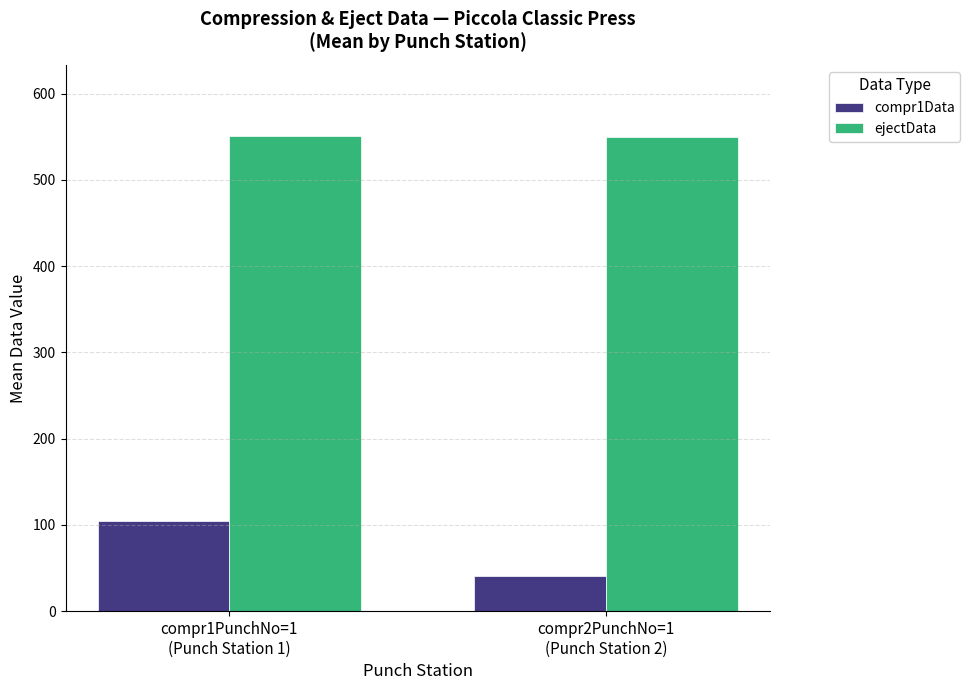

The ejectData series shows 172.4 at compr2PunchNo=1
(Punch Station 2). True or false?

False